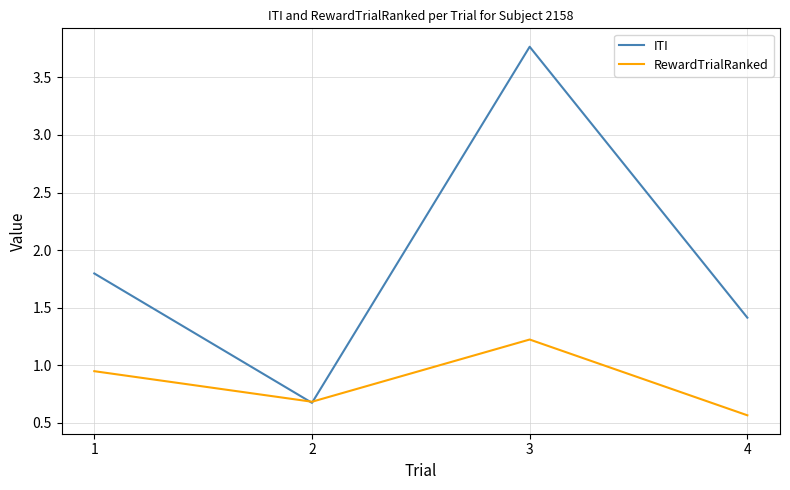

Does the chart have visible grid lines?

Yes